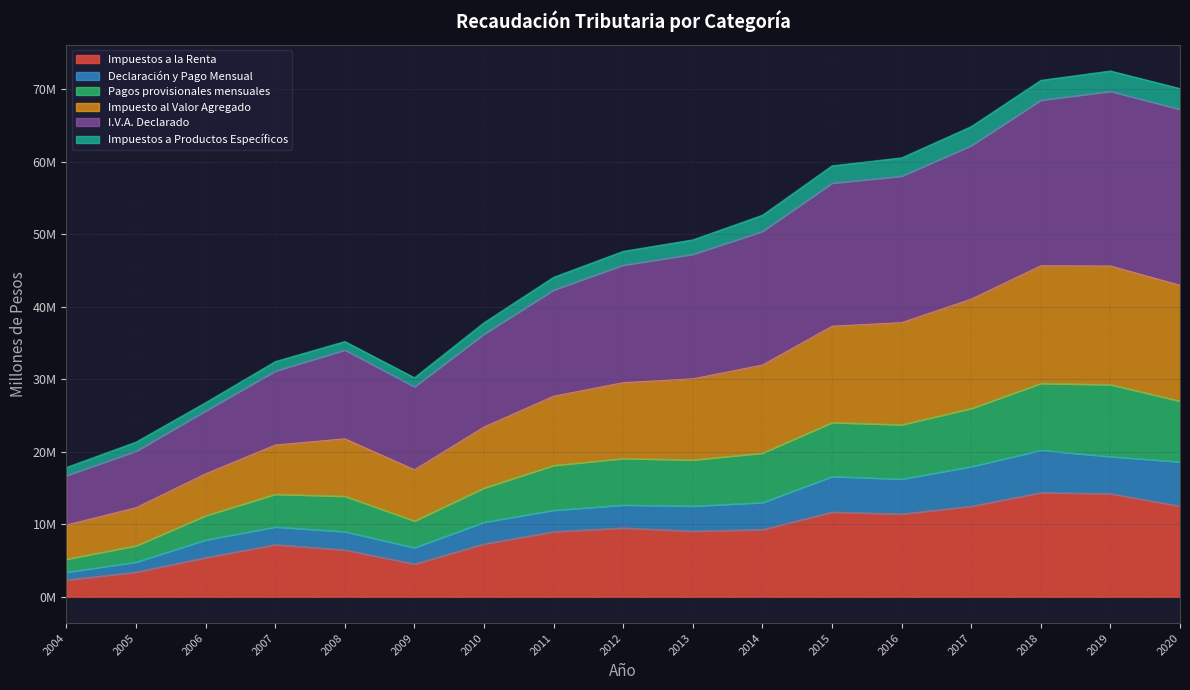

How many data points does each series have?

17